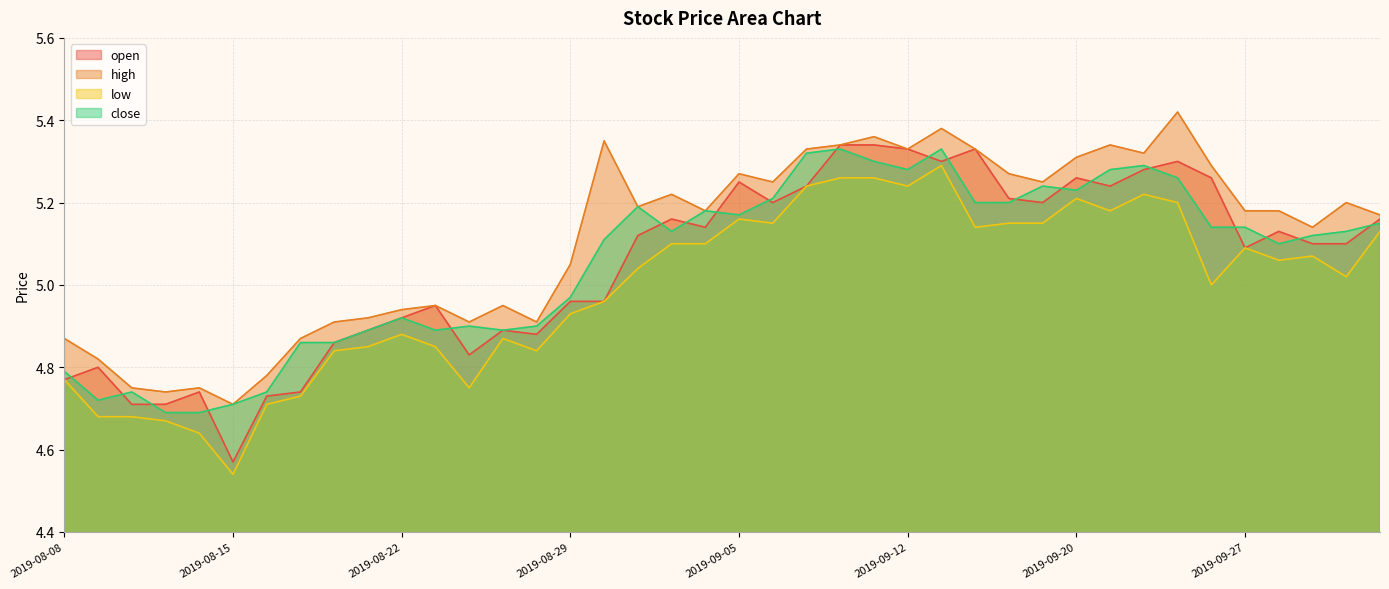

What is the value of the open point at the 17th from the left?

5.0